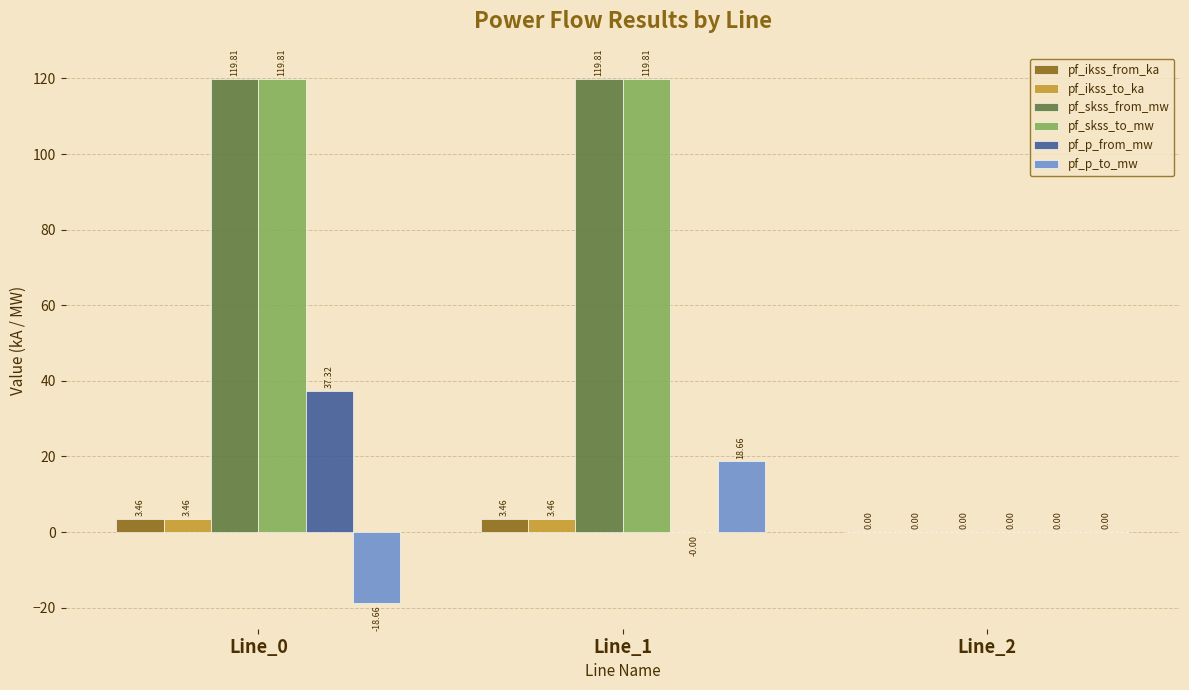

Where does the pf_p_to_mw series first go above 0?

Line_1